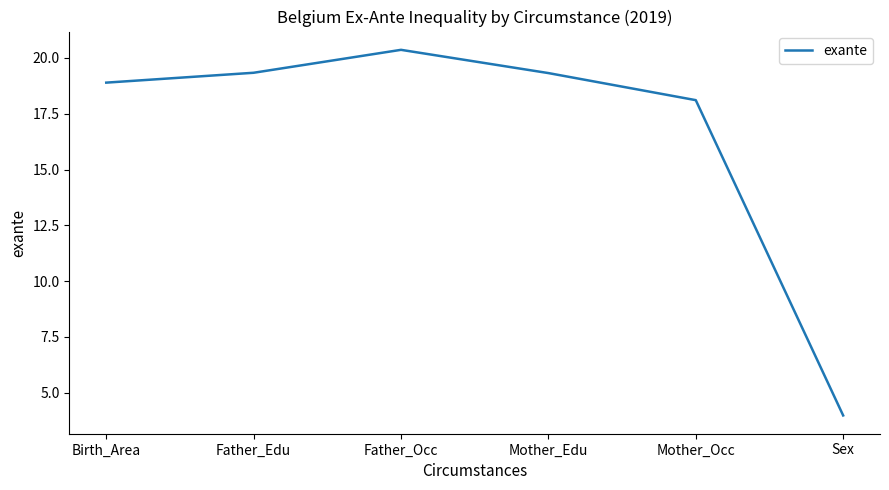

At which category does the data reach its first local peak?

Father_Occ